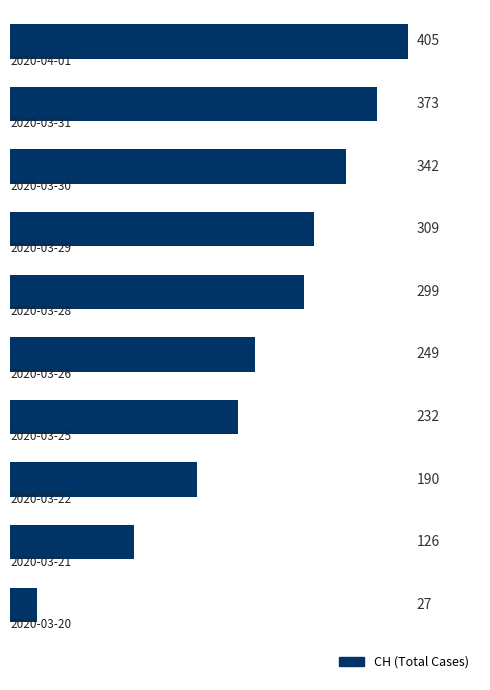

What is the smallest value displayed?

27